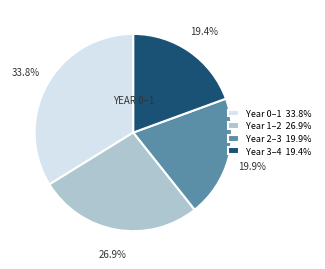

What is the largest slice in the pie chart?

Year 0–1 33.8%